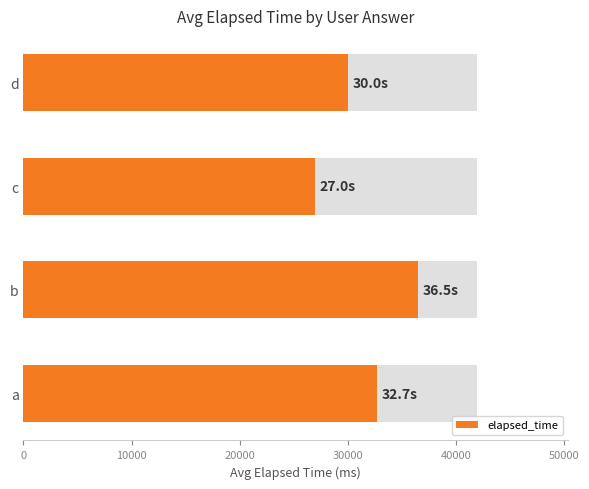

Which label corresponds to the largest value in the chart?

10000